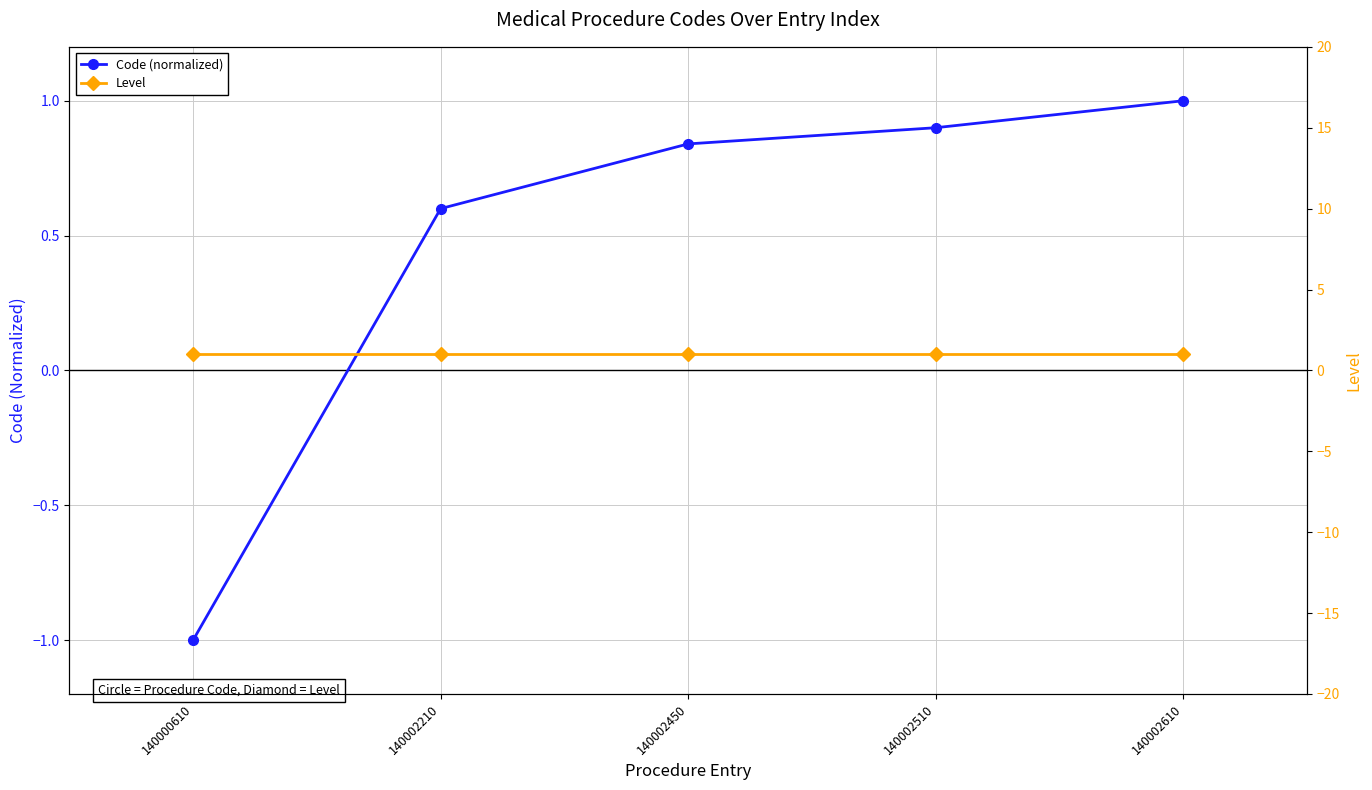

What is the sum of all Code (normalized) values?

2.3